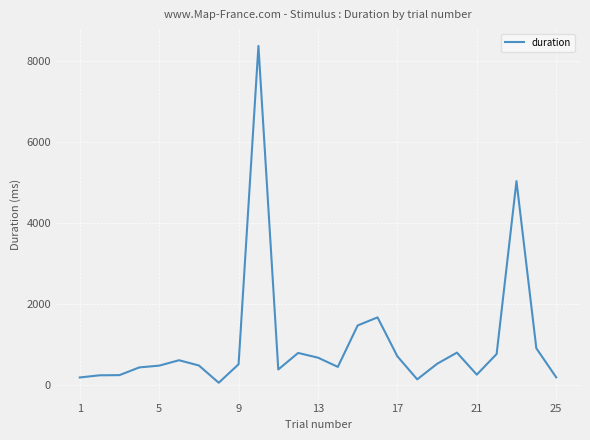

What is the difference between the maximum and minimum values?

8294.6